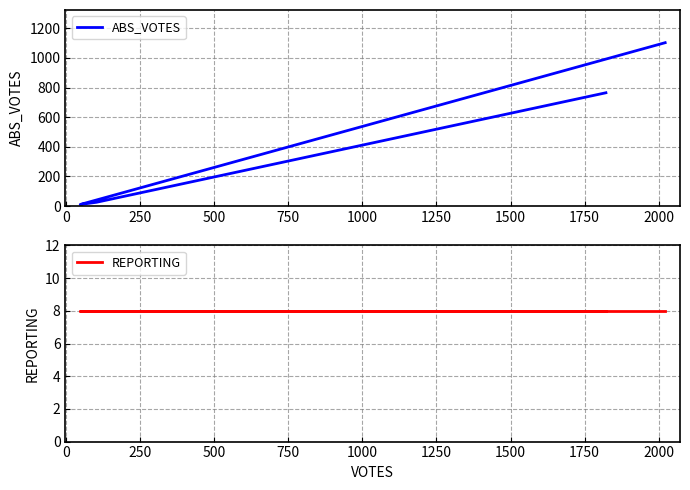

The REPORTING series shows 3 at −250. True or false?

False